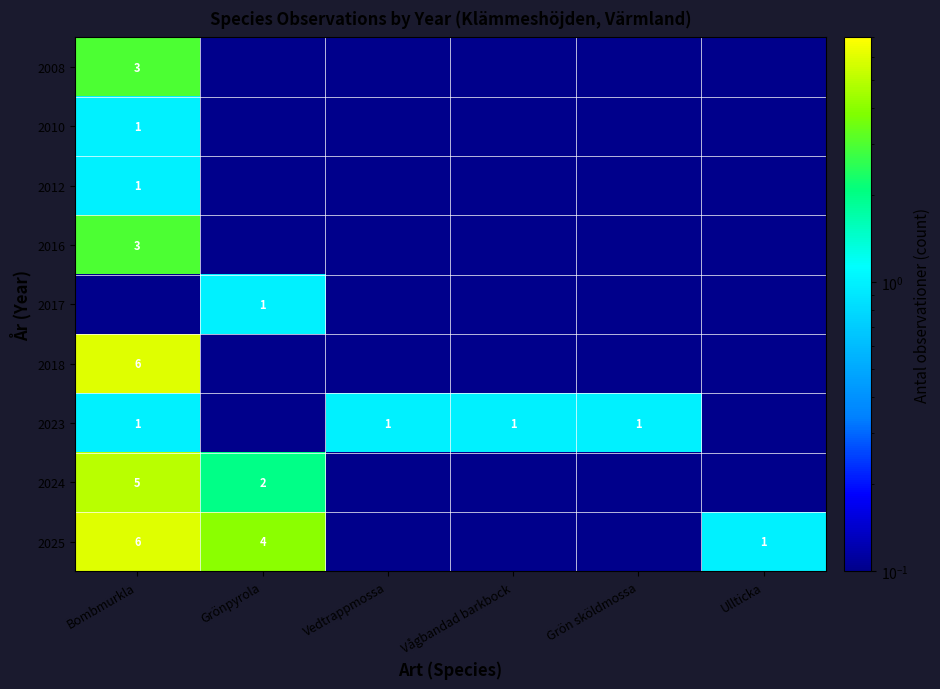

The value of 2008 at Bombmurkla is 5.3. True or false?

False